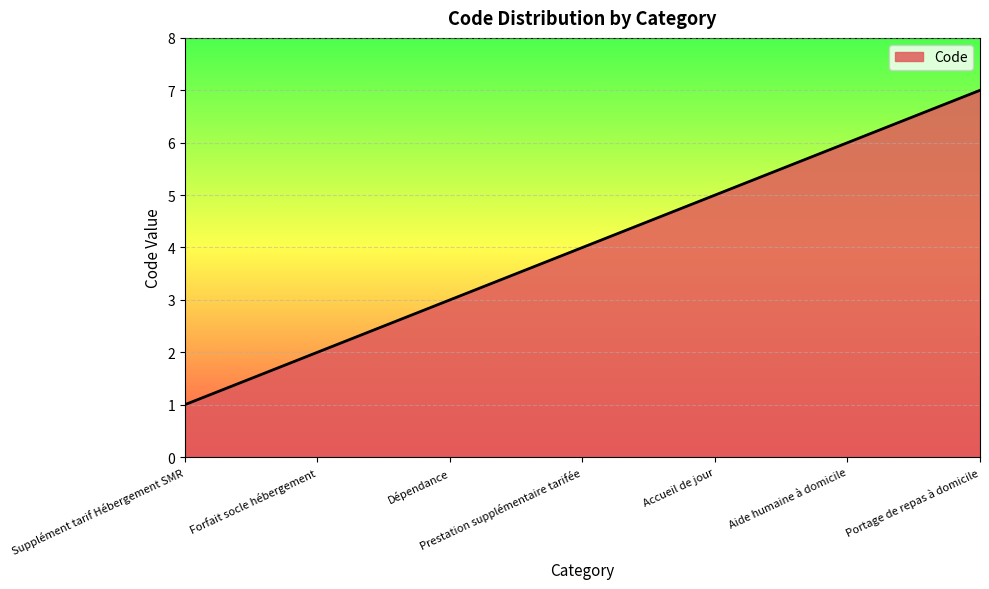

Reading right to left, what are all the values shown in this chart?

Portage de repas à domicile=7	Aide humaine à domicile=6	Accueil de jour=5	Prestation supplémentaire tarifée=4	Dépendance=3	Forfait socle hébergement=2	Supplément tarif Hébergement SMR=1